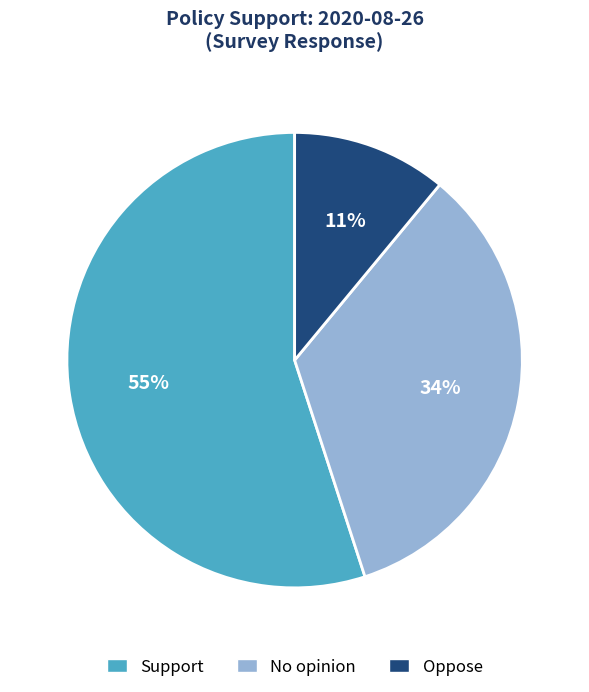

Is it true that No opinion is 34% of the pie?

True